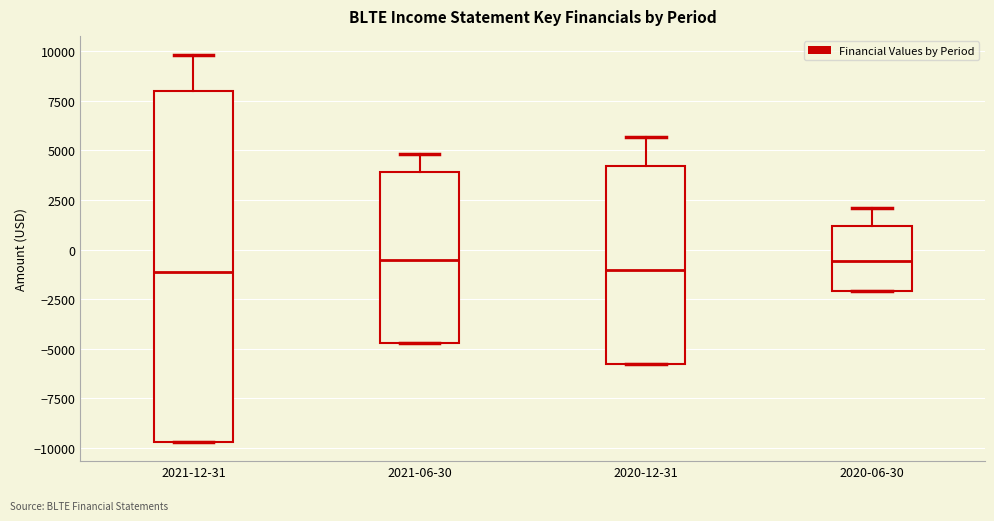

Where is the lower edge of the box for 2020-06-30 on the y-axis? The values are not printed on the chart, so give them approximately, as read against the axis.

-2000